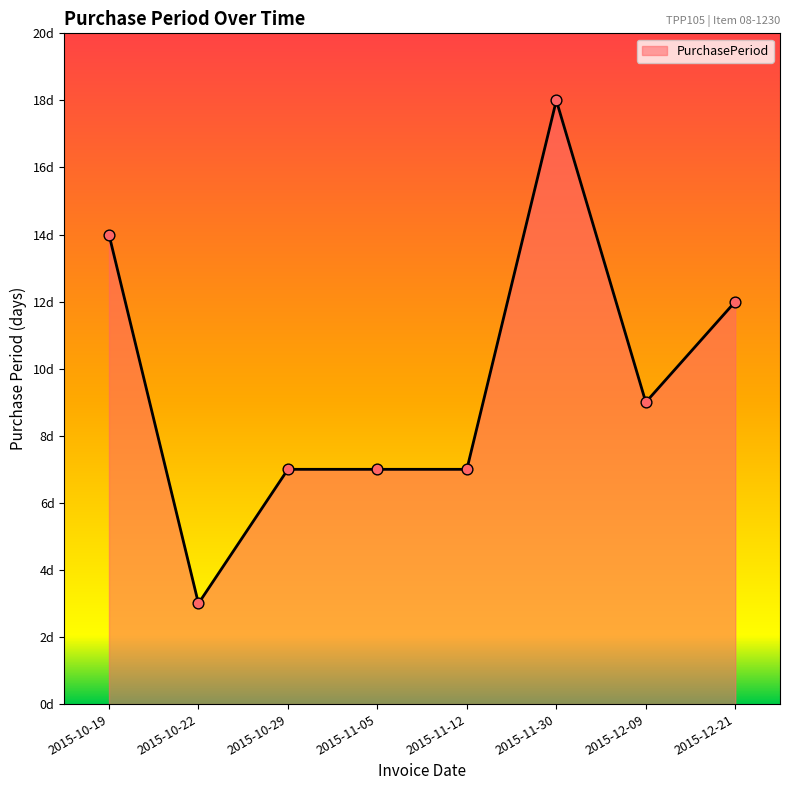

Between 2015-11-30 and 2015-11-12, which is larger?

2015-11-30